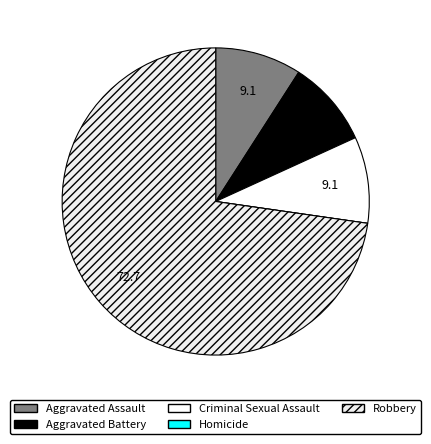

To the nearest percent, what is the difference between the largest and smallest slice percentages?

73%